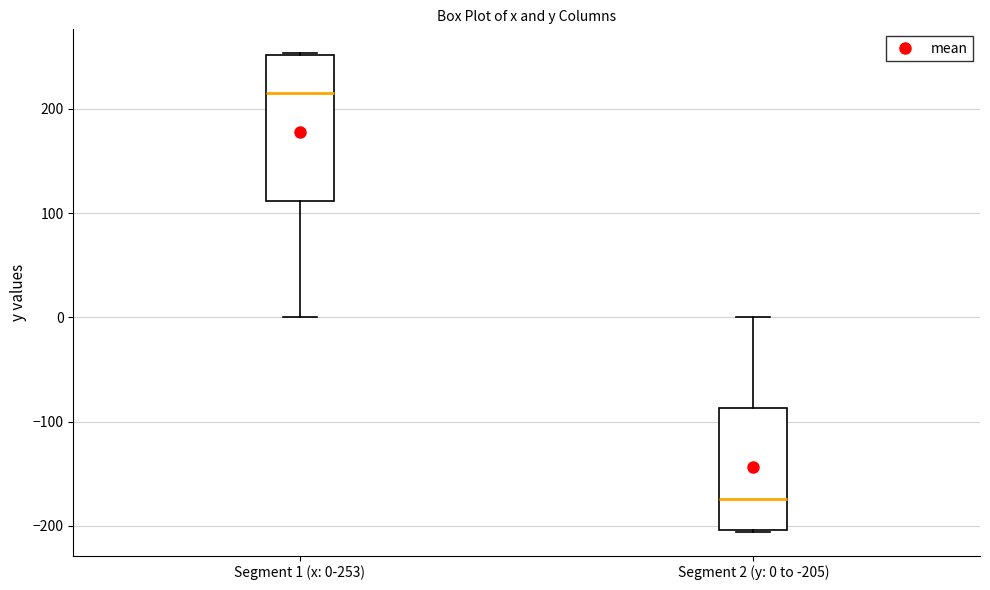

Reading left to right, read every box against the y-axis: the position of its median line, the range the box covers, and the ends of its whiskers. The values are not printed on the chart, so give them approximately, as read against the axis.

Segment 1 (x: 0-253): median 220, box 110 to 250, whiskers 0 to 250
Segment 2 (y: 0 to -205): median -170, box -200 to -90, whiskers -210 to 0